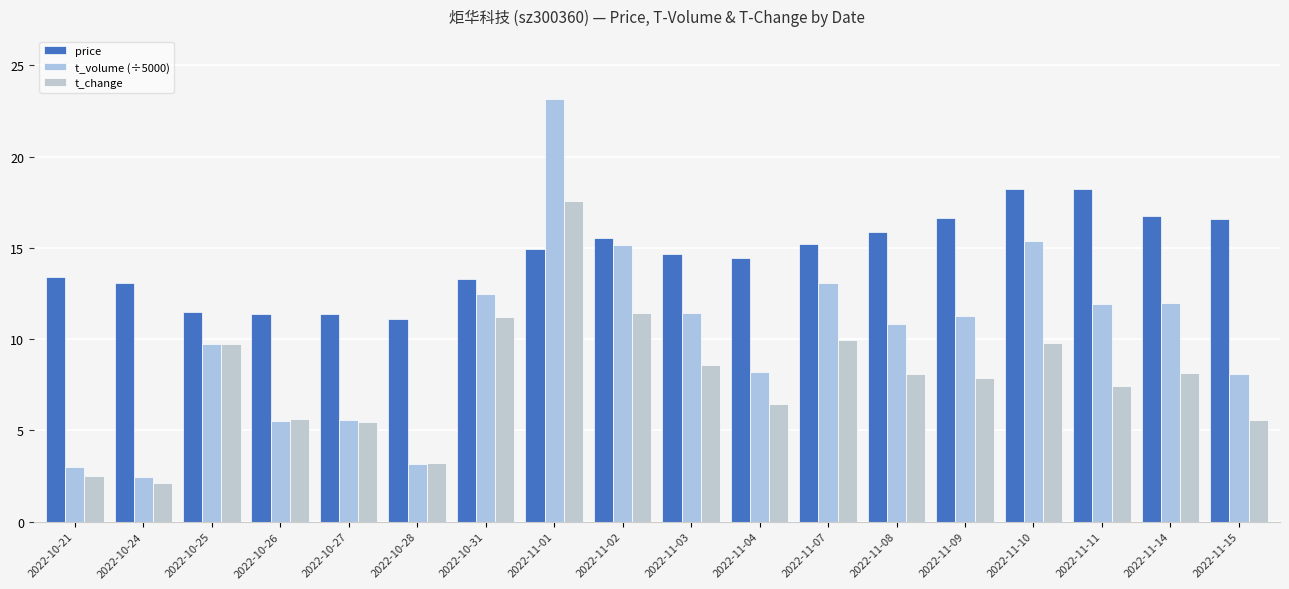

What value does the t_change series have at 2022-11-14?

8.1